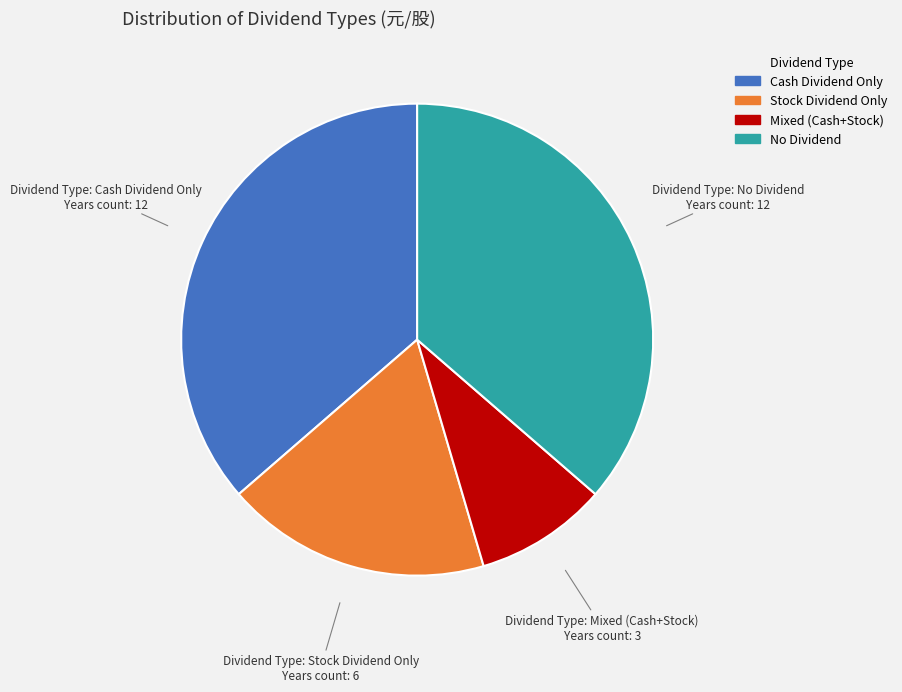

Is there a majority slice in this chart?

No